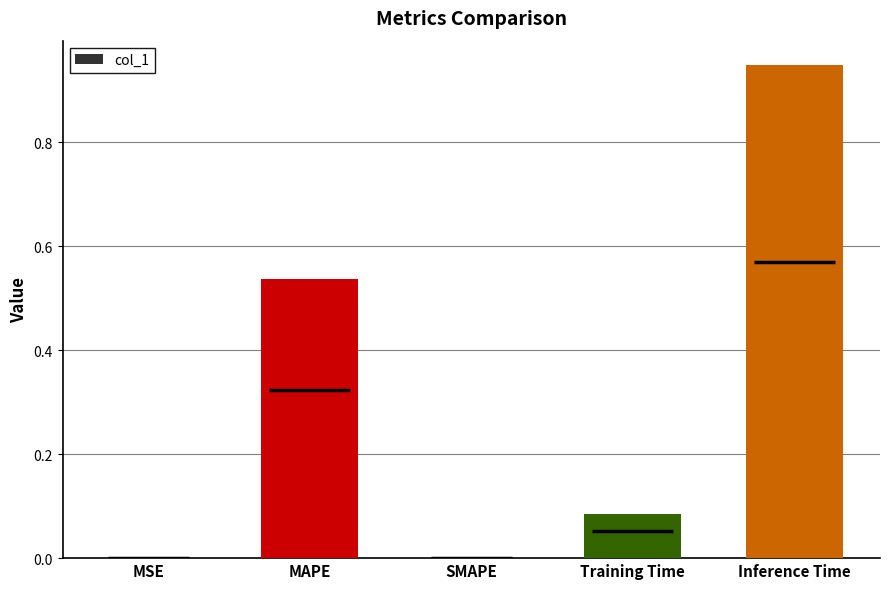

What is the sum of all values?

1.6